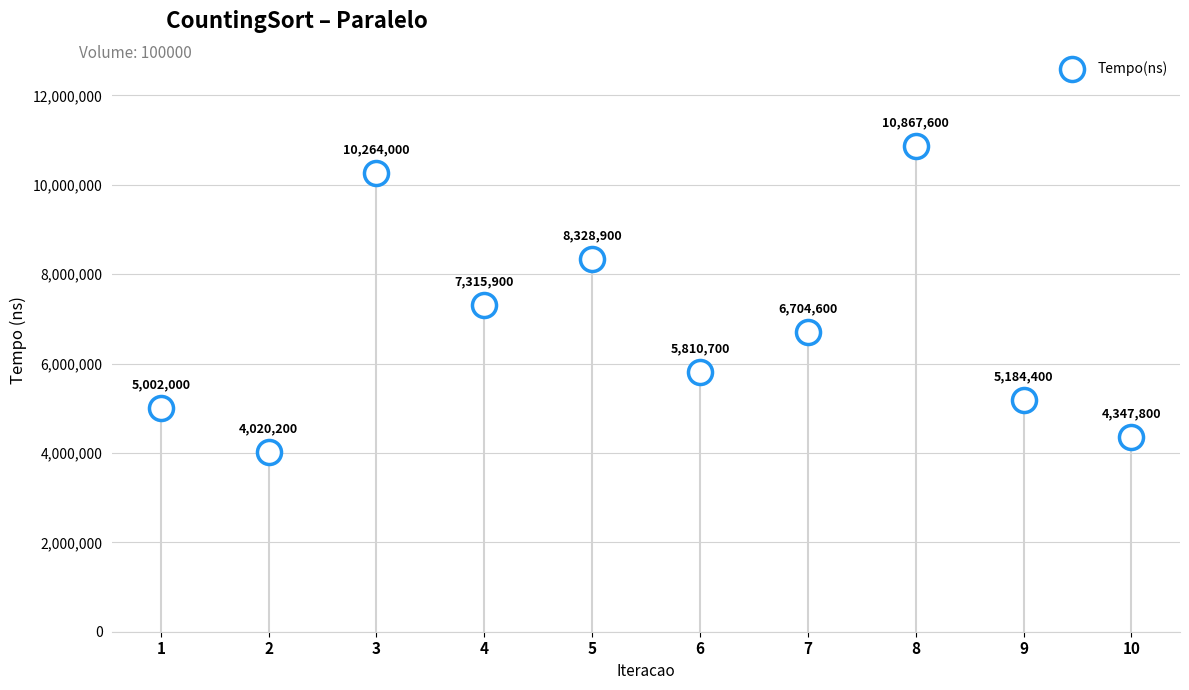

What is the average Y value?

6784610